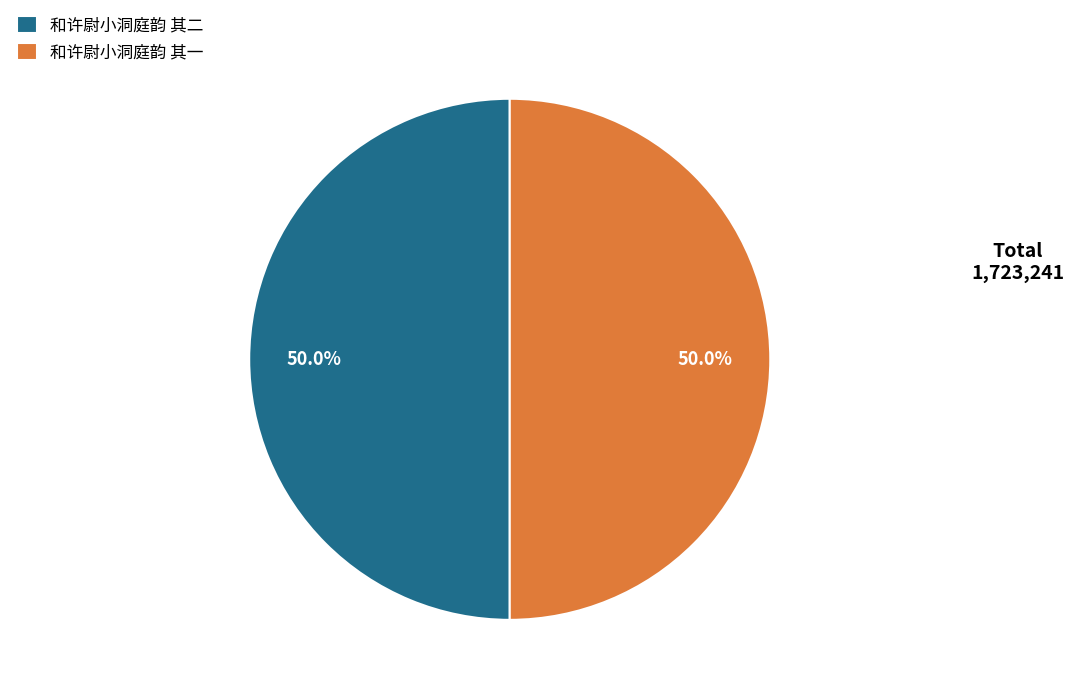

True or false: 和许尉小洞庭韵 其一 accounts for 64% of the total.

False